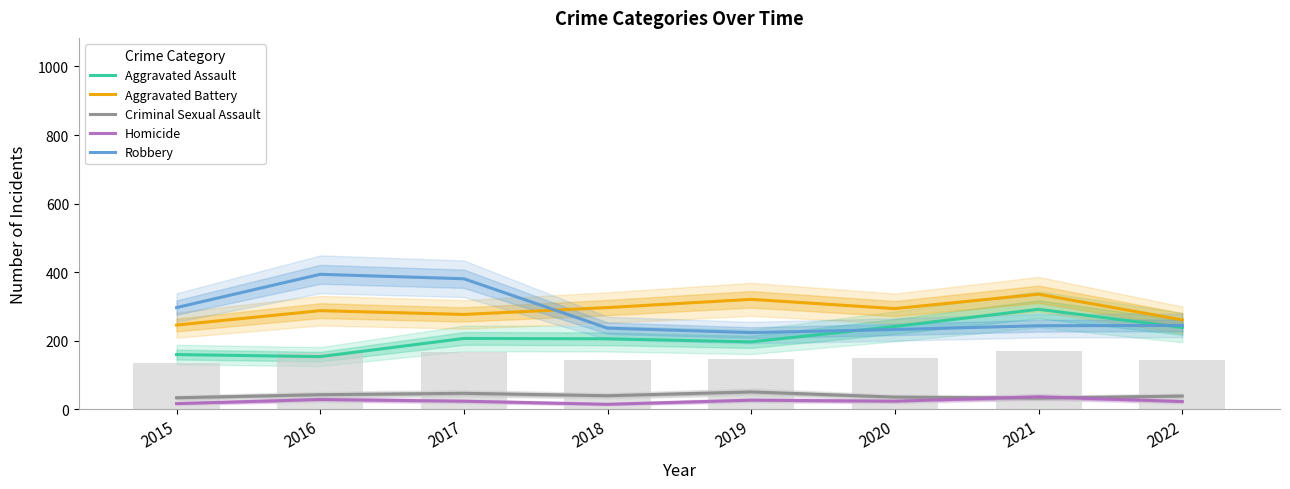

At which label does Robbery reach its peak?

2016